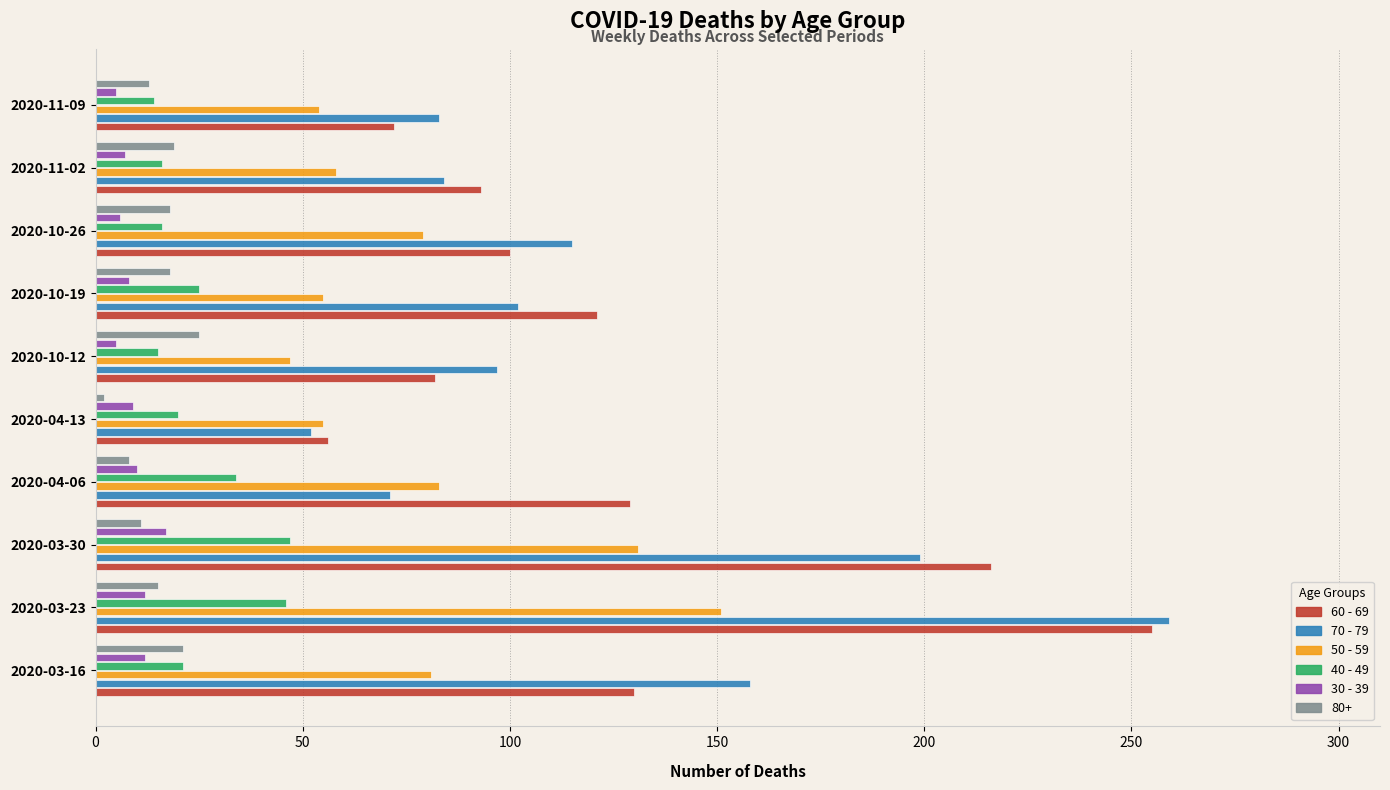

At which category does the chart reach its peak across all series?

2020-03-23